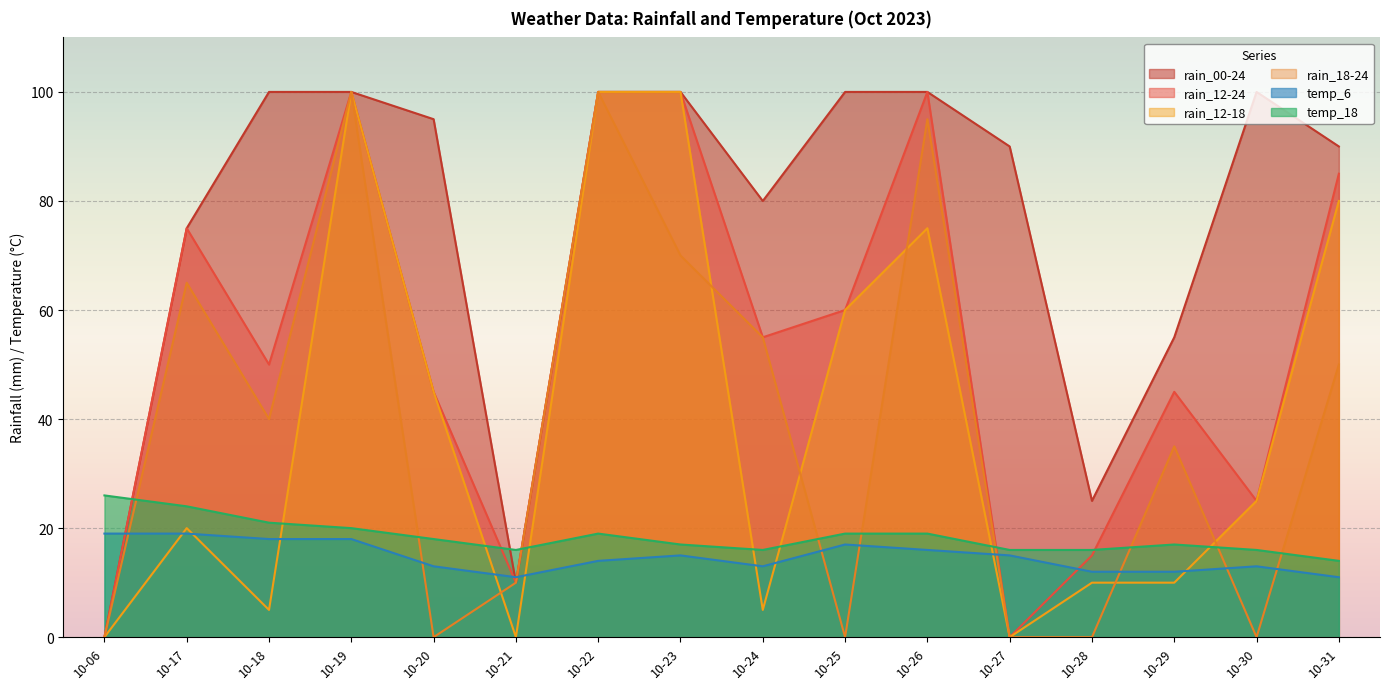

Which series ends up on top after the final intersection of rain_18-24 and temp_6?

rain_18-24